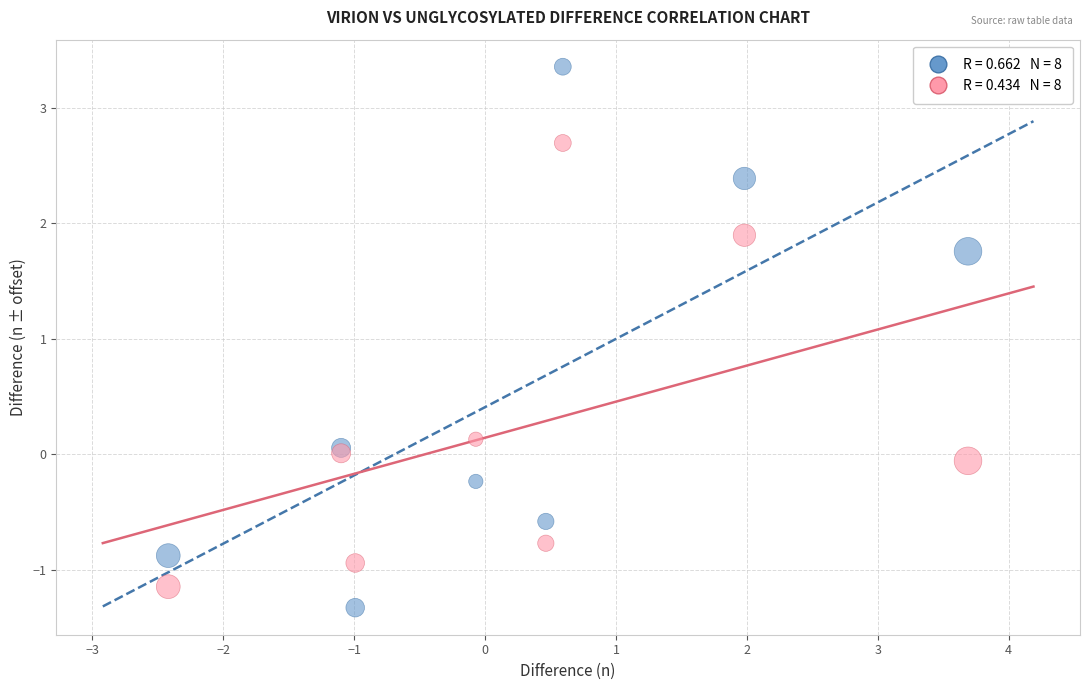

Across all series, what Y value is closest to 1?

1.8